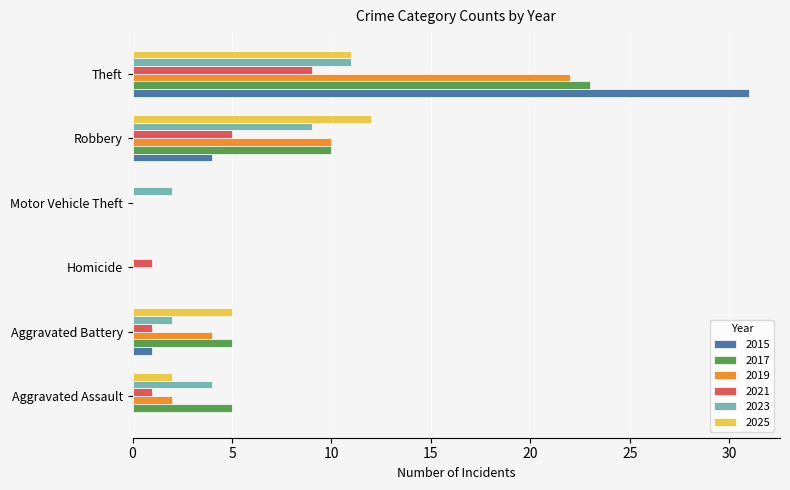

What is the sum of all 2015 values?

36